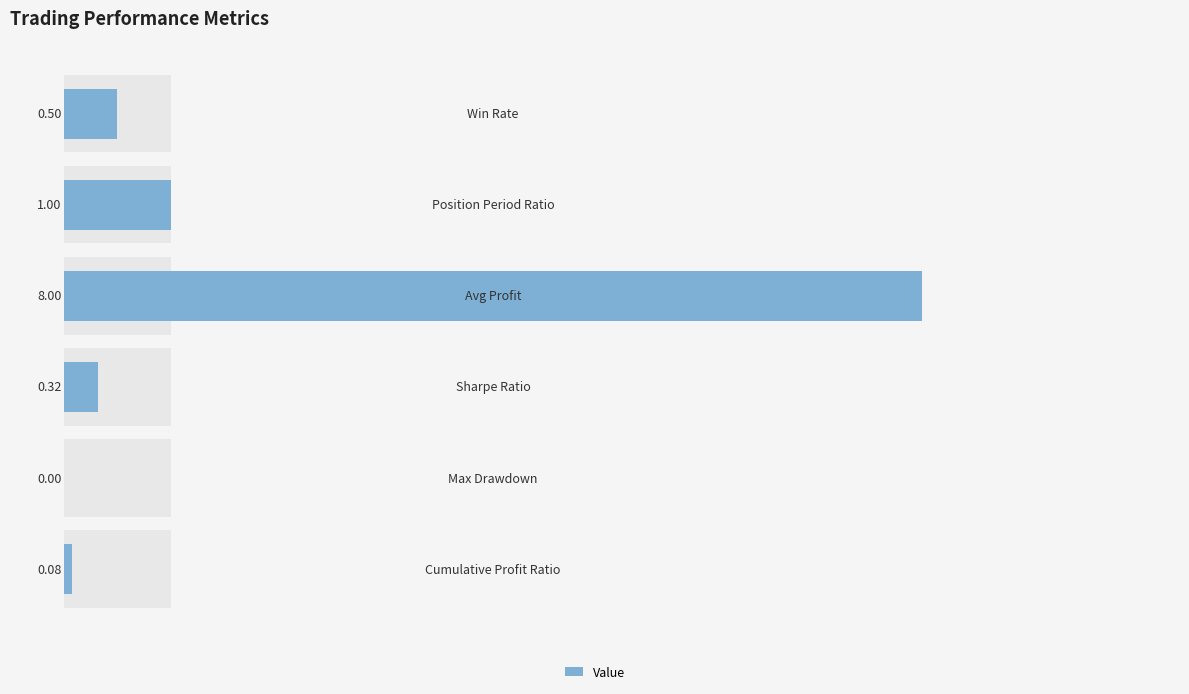

At which category does the chart reach its peak across all series?

3